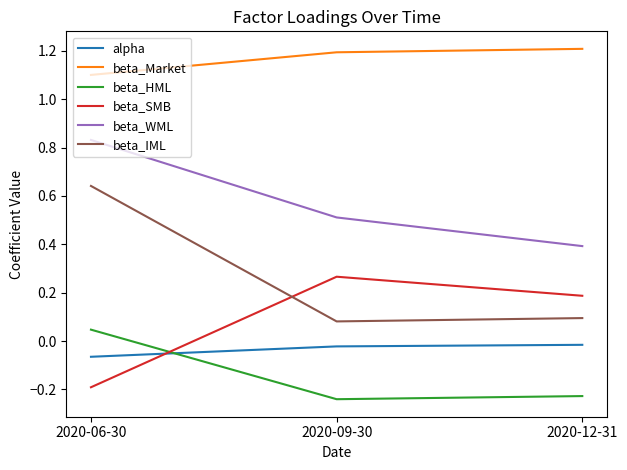

Which series has the largest range (max minus min)?

beta_IML